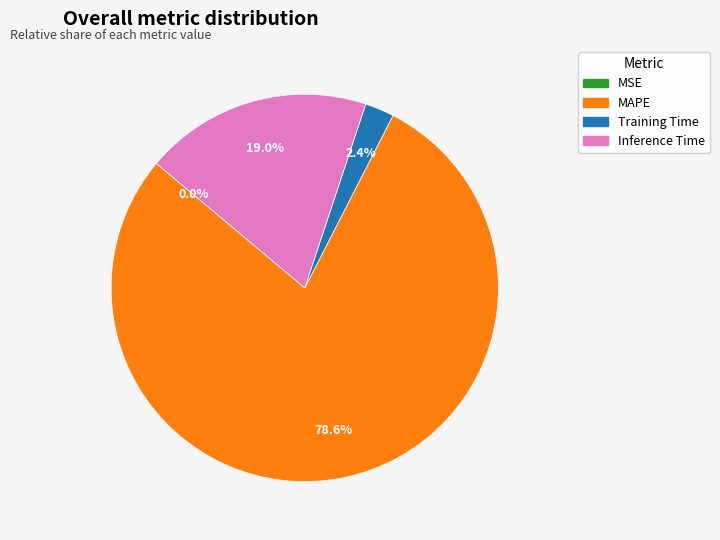

What percentage is NOT represented by MAPE?

21.4%